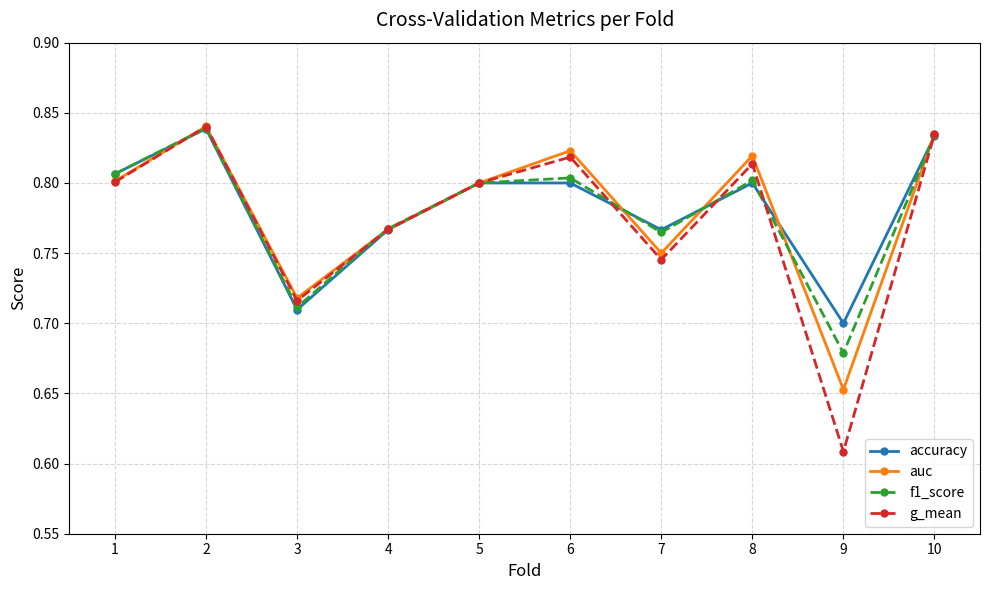

At which category is the sum across all series the highest?

2